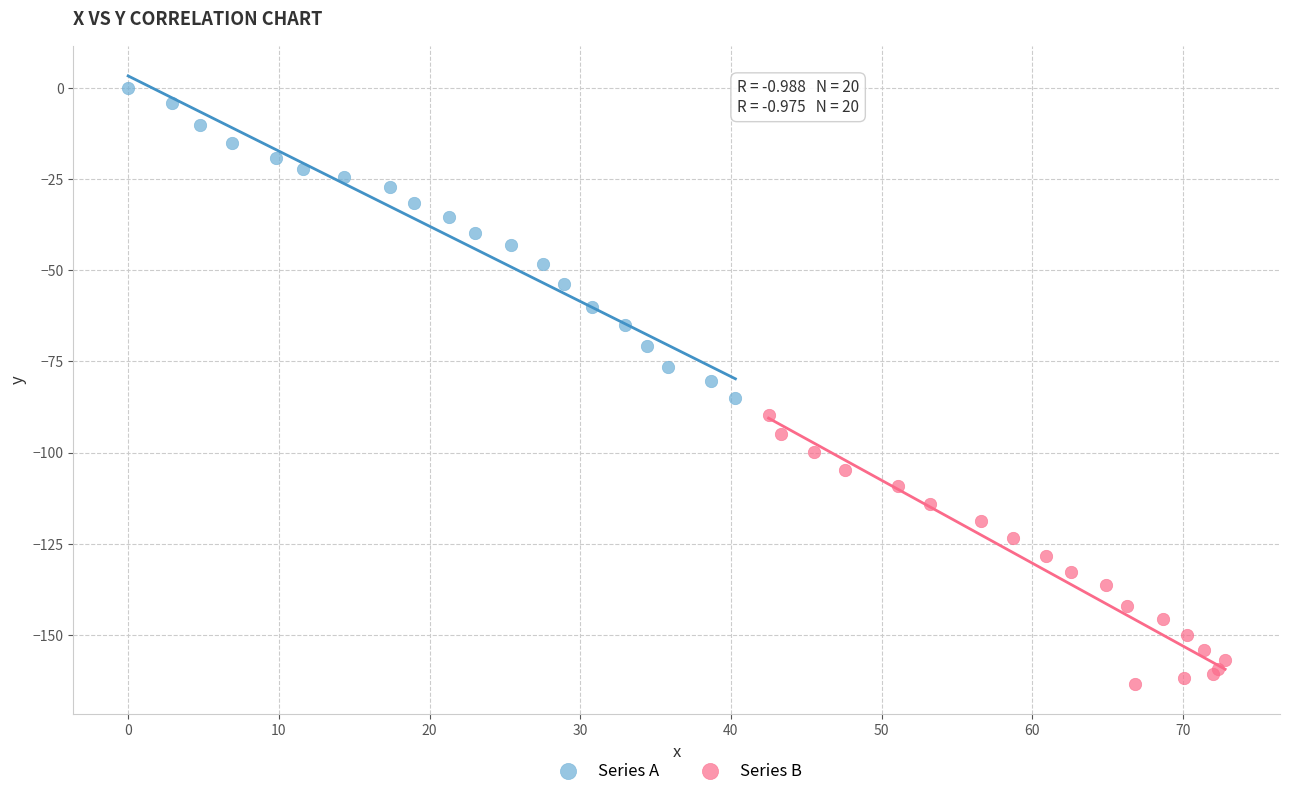

Which series reaches the minimum Y coordinate?

Series B